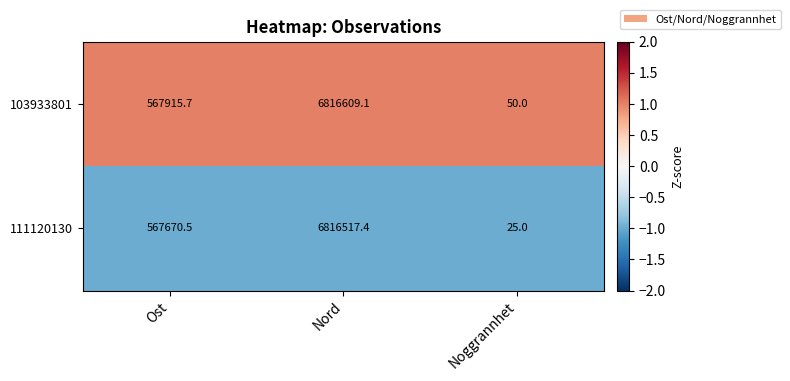

What is the total value across all series at Ost?

1135586.2